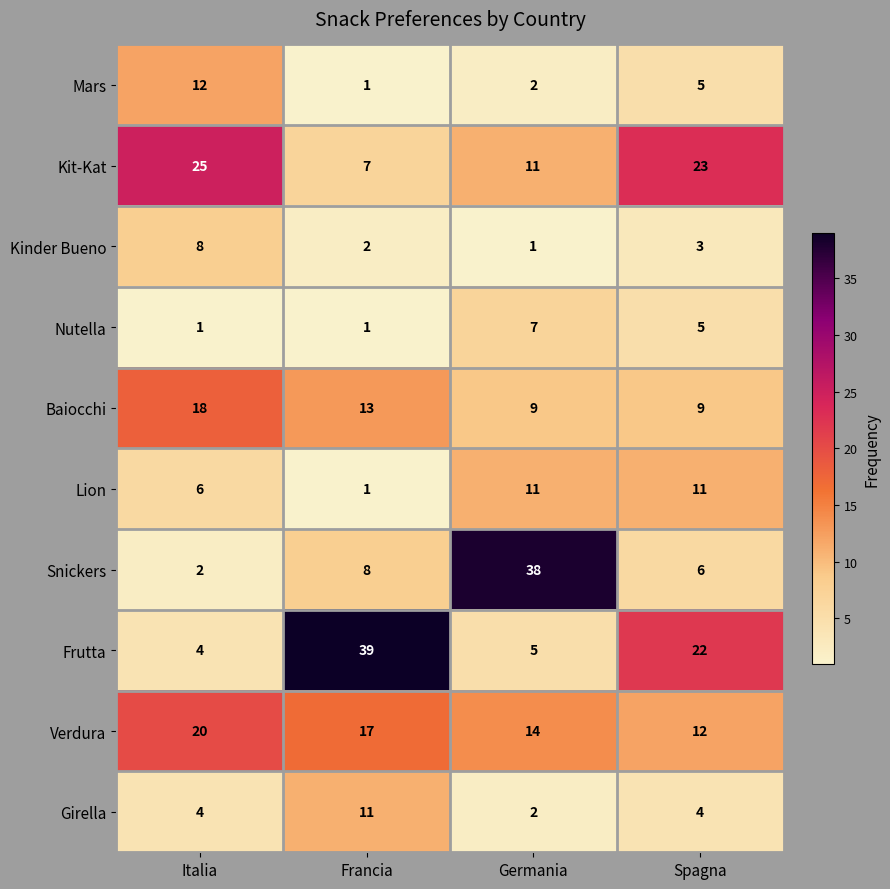

Is the value of Kinder Bueno at Germania greater than the value of Mars at Spagna?

No